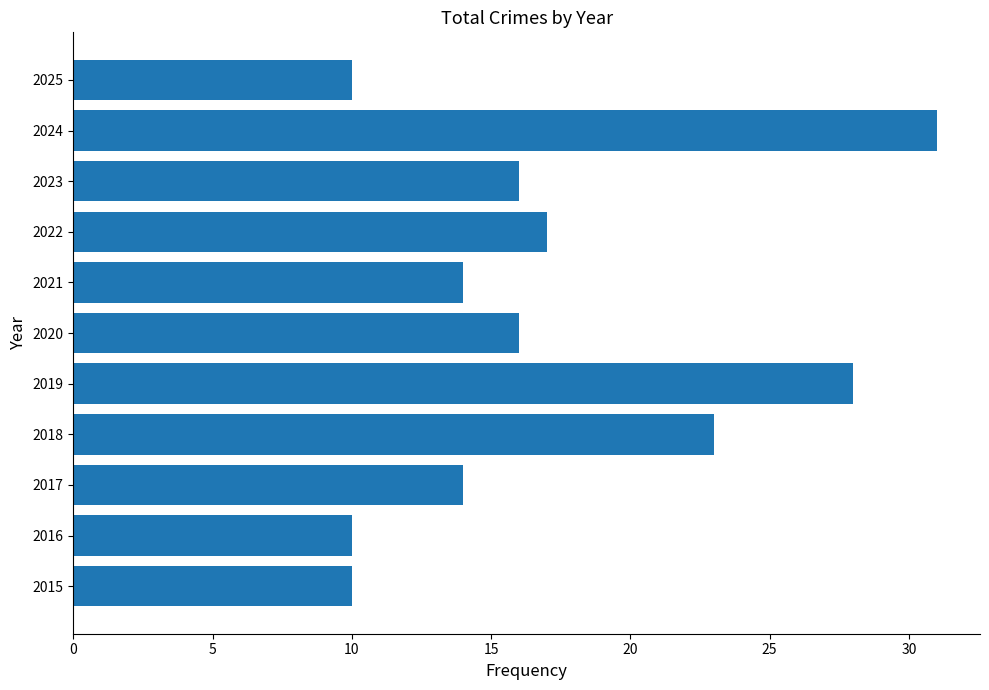

What is the ratio of the value at 2015 to the value at 2020?

0.6